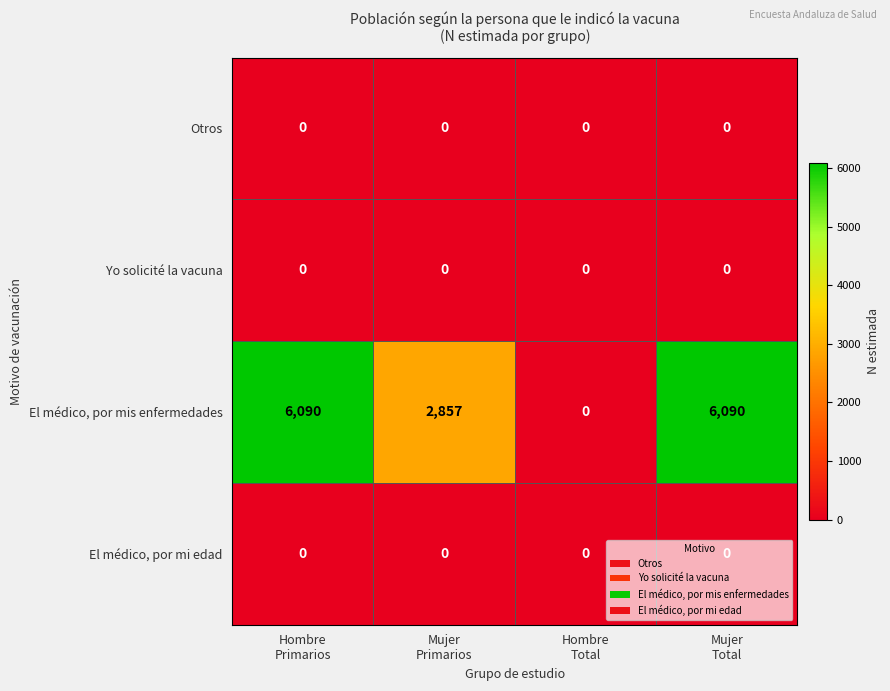

How many El médico, por mis enfermedades values are between 2857 and 6090?

3